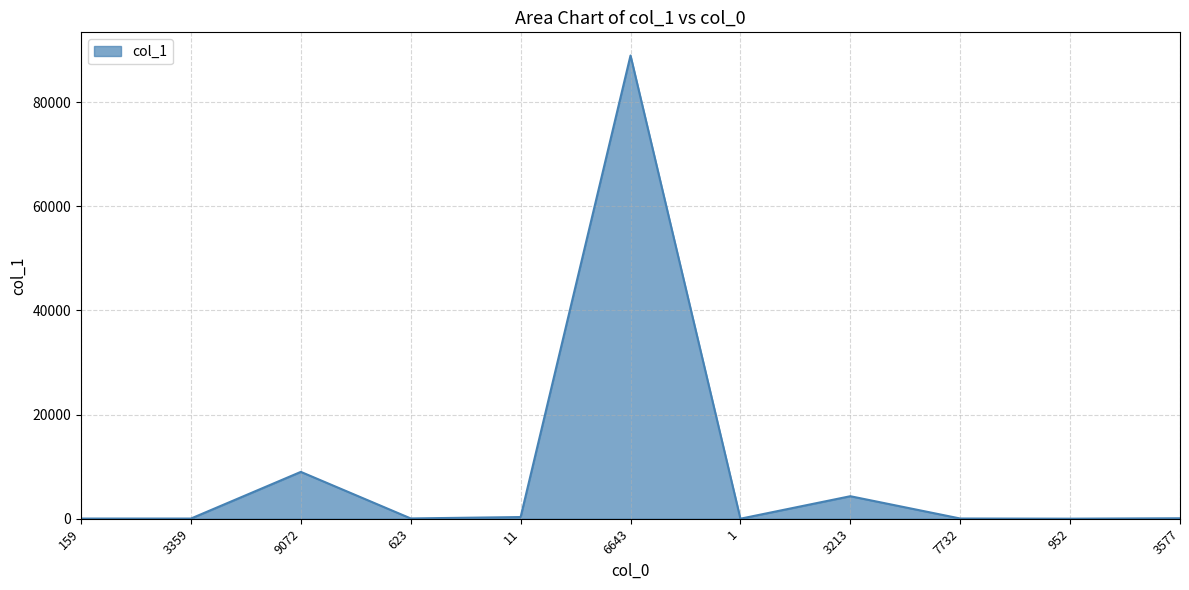

Which has a higher value, 1 or 3213?

3213